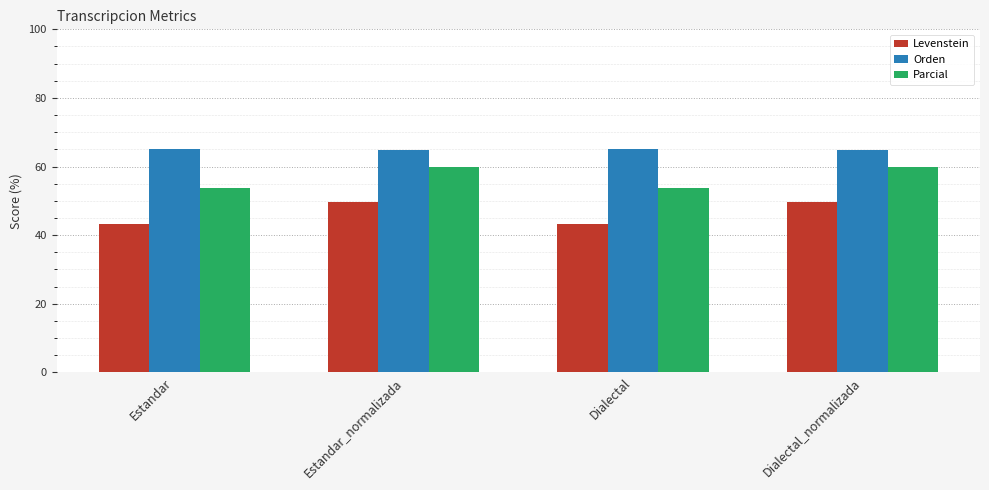

True or false: Orden has a value of 64.7 at Estandar_normalizada.

True